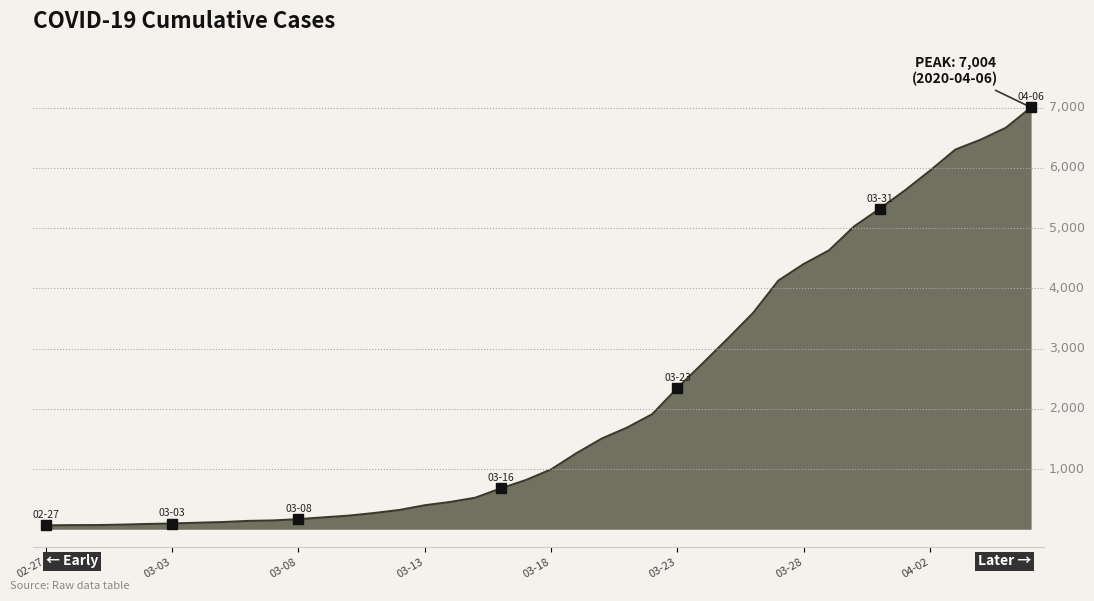

What is the value of the 2nd point from the left?

68